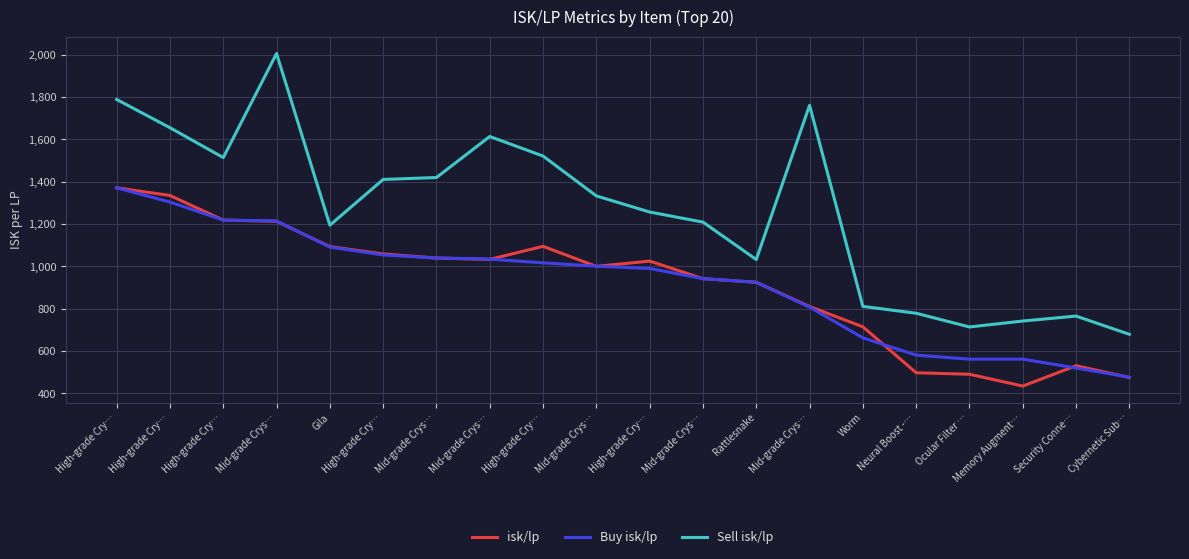

Reading left to right, extract all data points from this chart.

isk/lp: 1371.3	1335.1	1218.9	1213.0	1093.4	1058.8	1039.3	1033.1	1094.9	1000.0	1025.2	942.1	925.1	810.5	714.6	497.5	490.5	434.7	530.7	475.1
Buy isk/lp: 1371.3	1303.9	1218.9	1214.8	1091.7	1054.0	1039.9	1034.5	1016.8	1001.2	990.2	942.3	925.0	807.8	662.5	581.0	561.9	561.9	520.0	476.7
Sell isk/lp: 1788.7	1655.2	1514.1	2005.8	1194.6	1410.8	1419.9	1613.8	1521.4	1332.9	1256.9	1209.2	1032.5	1761.2	811.1	778.7	713.9	741.9	765.3	679.2